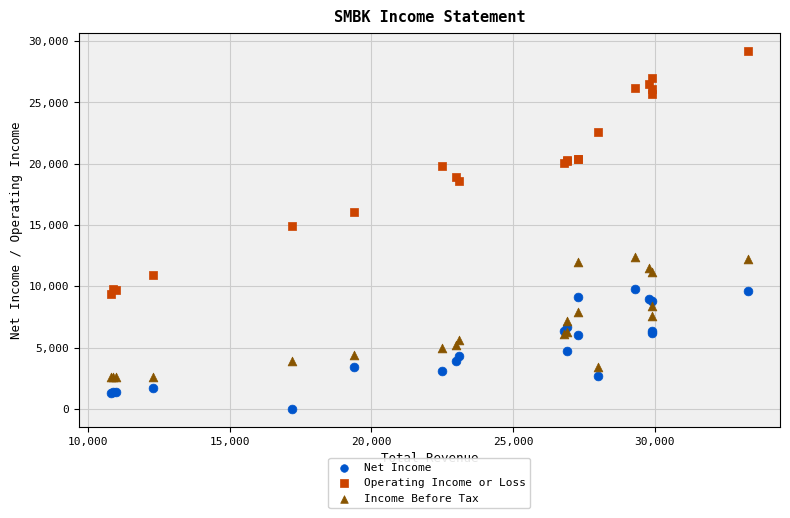

What are all the series names shown in the legend?

Net Income, Operating Income or Loss, Income Before Tax